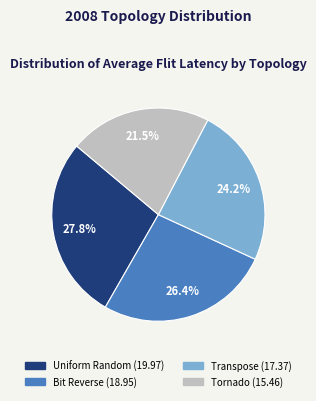

Is there any slice that represents more than half of the pie?

No